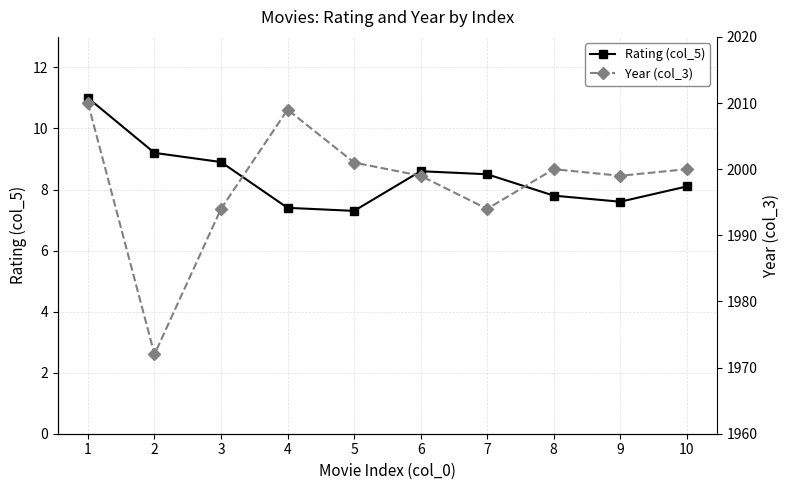

At 7, list the series in order from smallest to largest.

Rating (col_5), Year (col_3)